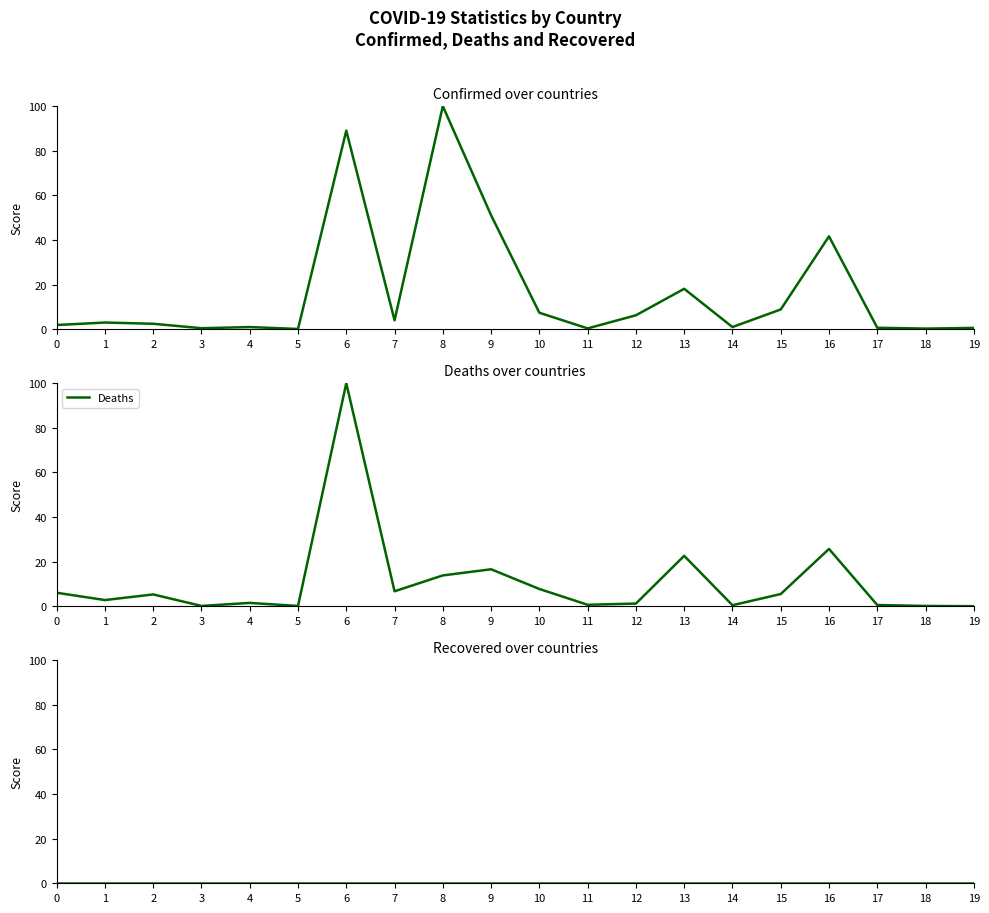

How many intersections are there between Confirmed and Deaths?

9